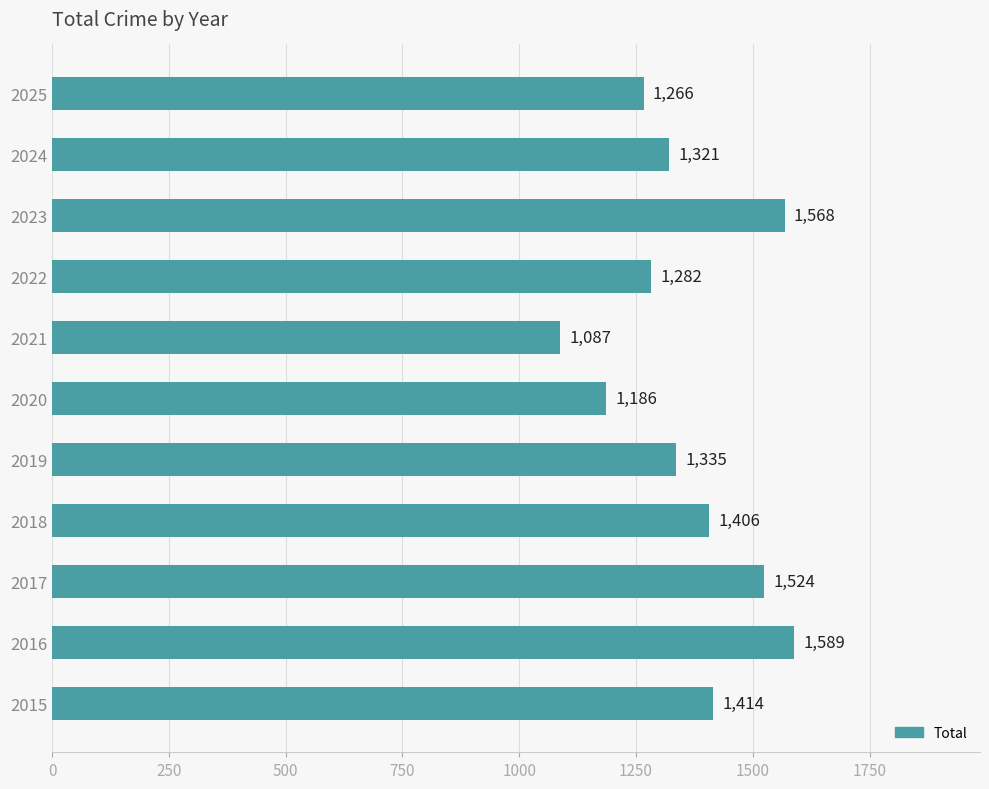

What is the minimum value shown in the chart?

1087